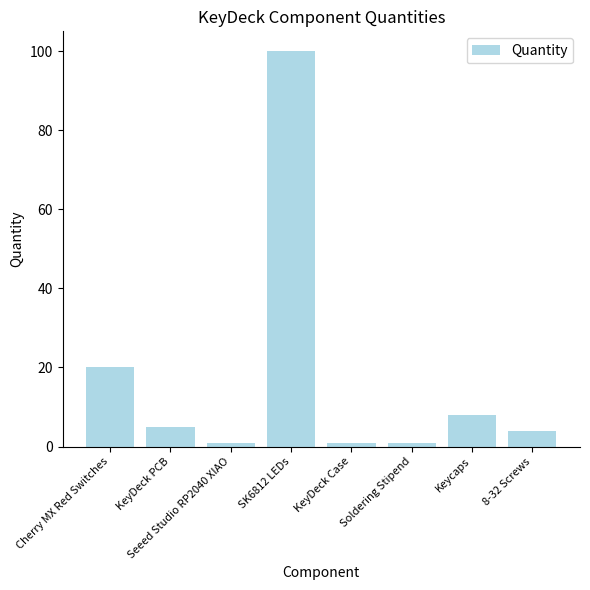

Count the number of data series in this chart.

1